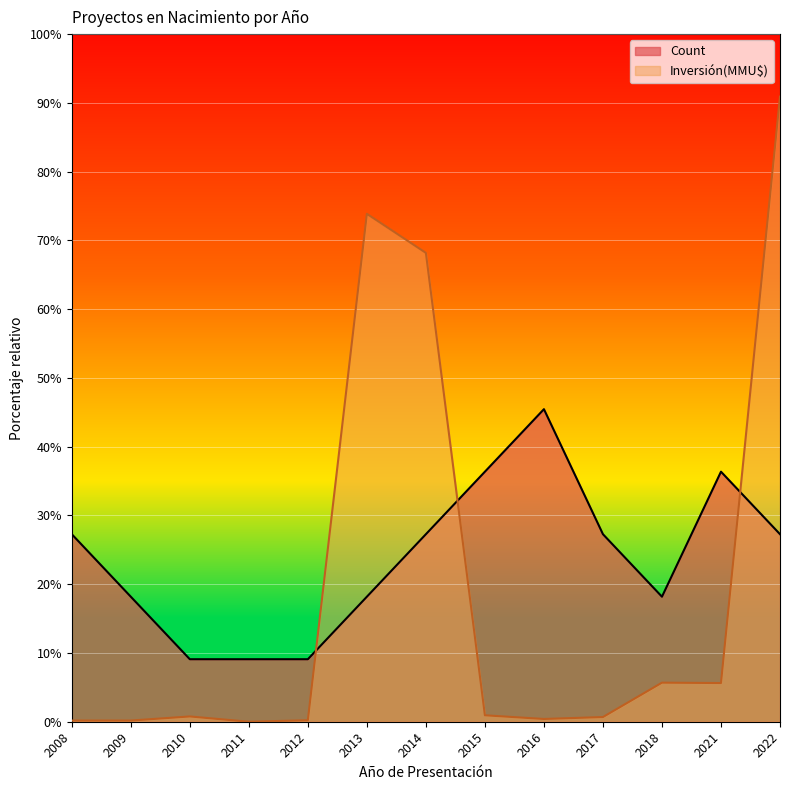

List the series in order of their peak value, lowest first.

Count, Inversión(MMU$)